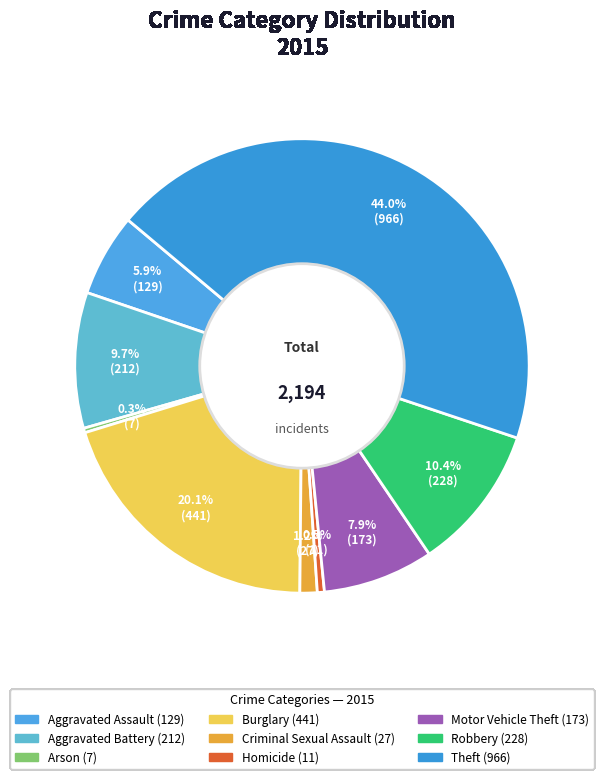

To the nearest percent, what portion does Robbery represent?

10%